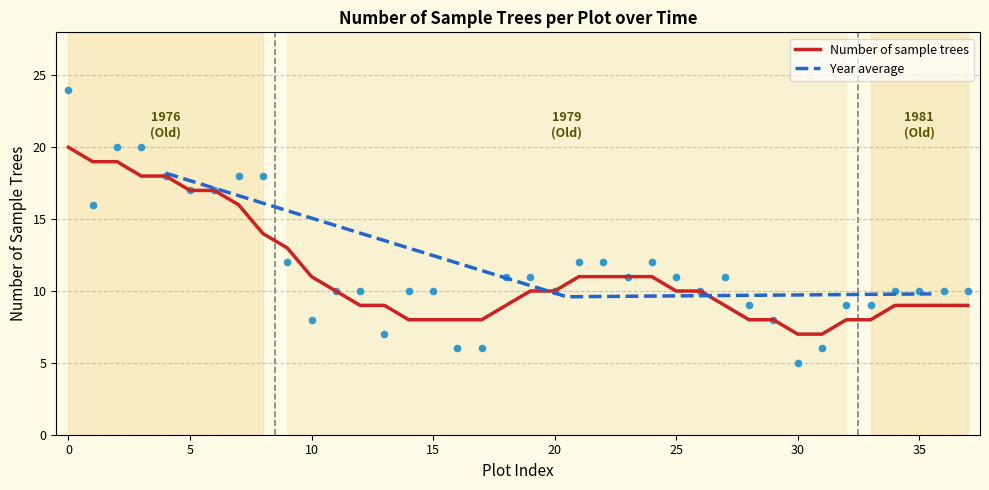

What is the highest value of the Number of sample trees series?

20